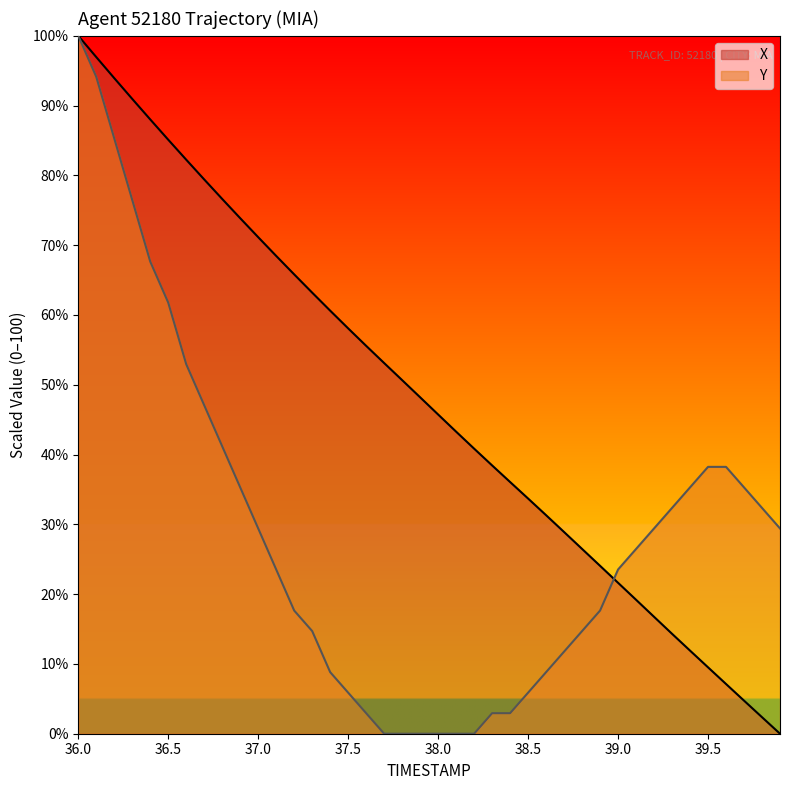

Which series has the largest total across all categories?

X